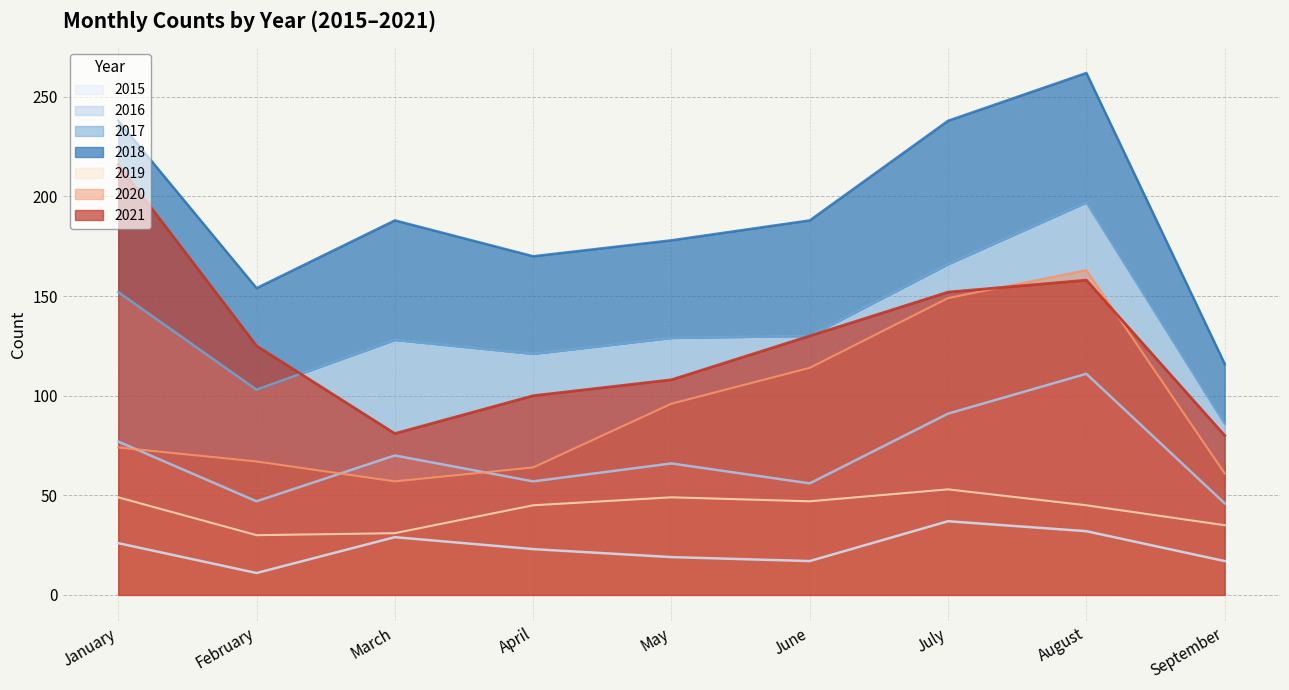

At which label does 2021 reach its peak?

January